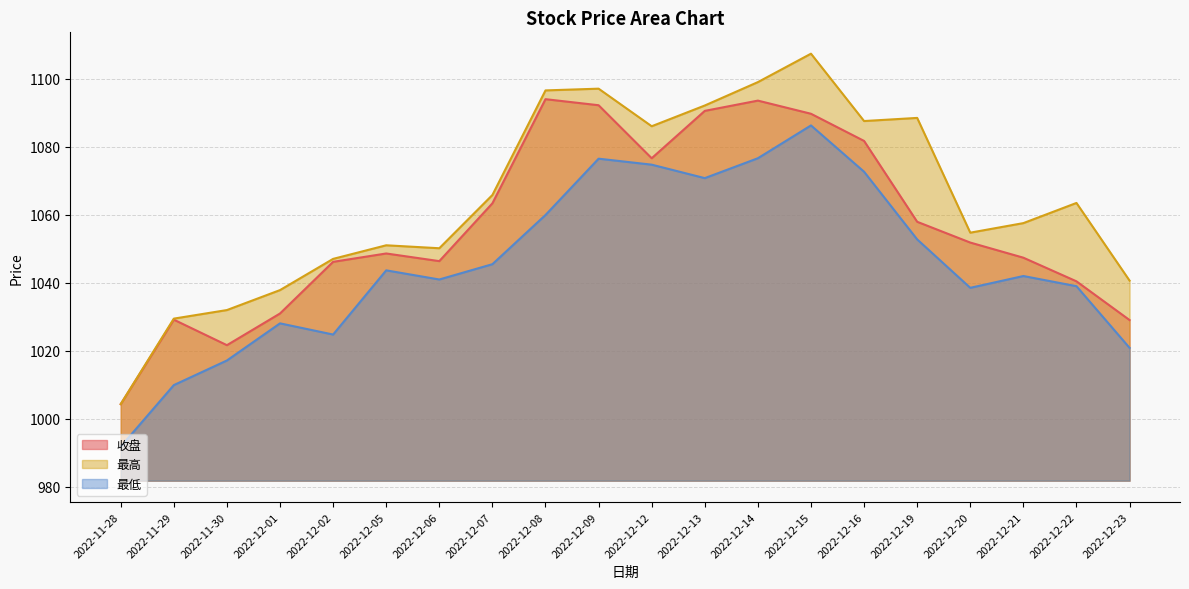

Reading right to left, transcribe all the data shown in this chart.

收盘: 2022-12-23=1029.0	2022-12-22=1040.4	2022-12-21=1047.3	2022-12-20=1051.8	2022-12-19=1057.9	2022-12-16=1081.7	2022-12-15=1089.7	2022-12-14=1093.5	2022-12-13=1090.5	2022-12-12=1076.6	2022-12-09=1092.2	2022-12-08=1093.9	2022-12-07=1063.3	2022-12-06=1046.3	2022-12-05=1048.6	2022-12-02=1046.1	2022-12-01=1030.9	2022-11-30=1021.6	2022-11-29=1029.1	2022-11-28=1004.3
最高: 2022-12-23=1040.6	2022-12-22=1063.4	2022-12-21=1057.5	2022-12-20=1054.7	2022-12-19=1088.4	2022-12-16=1087.5	2022-12-15=1107.3	2022-12-14=1099.0	2022-12-13=1092.1	2022-12-12=1086.0	2022-12-09=1097.0	2022-12-08=1096.5	2022-12-07=1065.8	2022-12-06=1050.1	2022-12-05=1051.0	2022-12-02=1047.0	2022-12-01=1037.8	2022-11-30=1031.9	2022-11-29=1029.4	2022-11-28=1004.3
最低: 2022-12-23=1020.8	2022-12-22=1038.9	2022-12-21=1041.9	2022-12-20=1038.5	2022-12-19=1052.7	2022-12-16=1072.6	2022-12-15=1086.2	2022-12-14=1076.6	2022-12-13=1070.7	2022-12-12=1074.7	2022-12-09=1076.4	2022-12-08=1059.9	2022-12-07=1045.4	2022-12-06=1040.9	2022-12-05=1043.6	2022-12-02=1024.7	2022-12-01=1028.0	2022-11-30=1017.1	2022-11-29=1009.9	2022-11-28=991.8